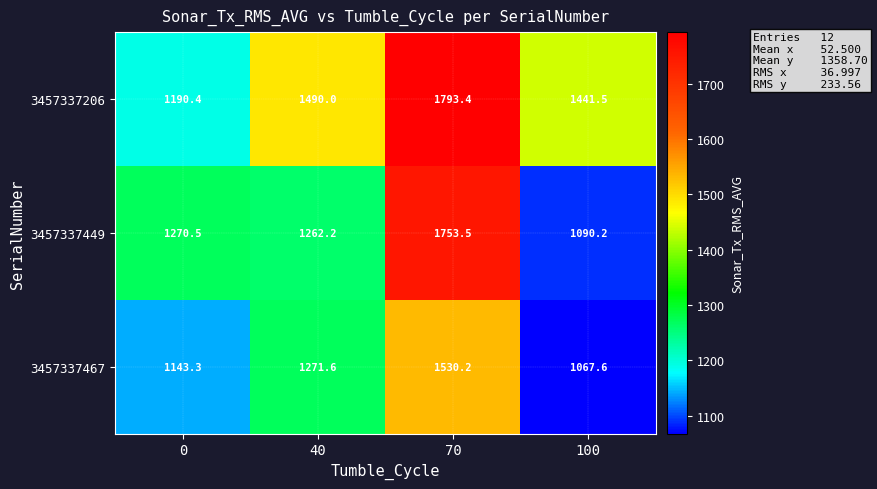

What is the greatest value displayed?

1793.4